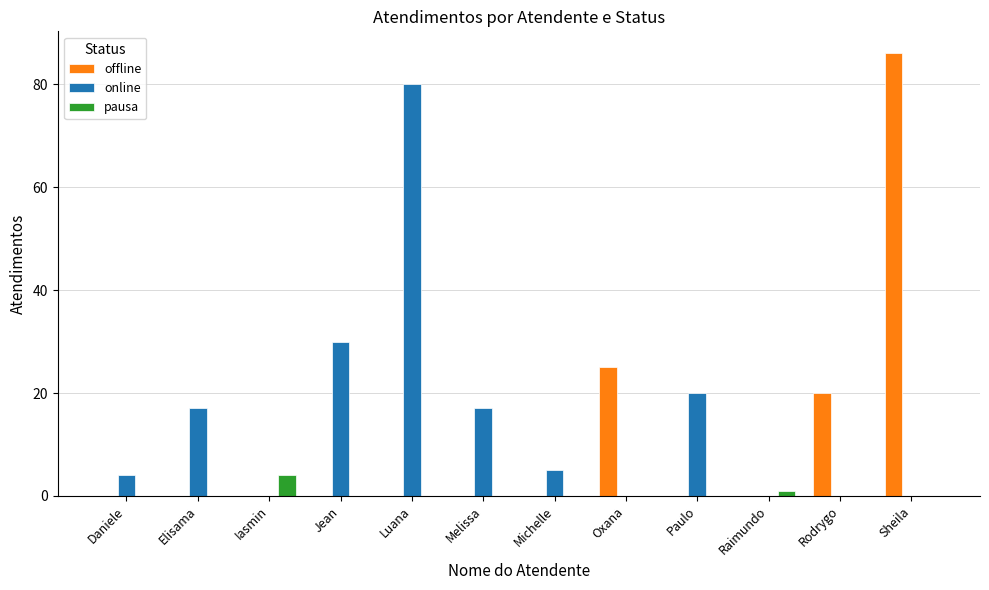

Between Oxana and Raimundo, which series saw the biggest shift?

offline